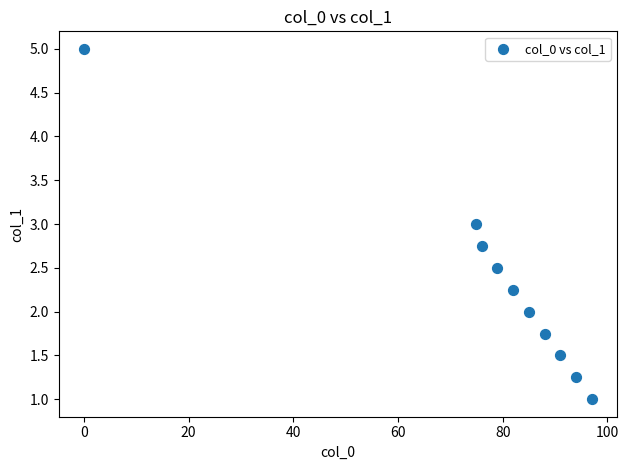

What is the average X value?

76.7